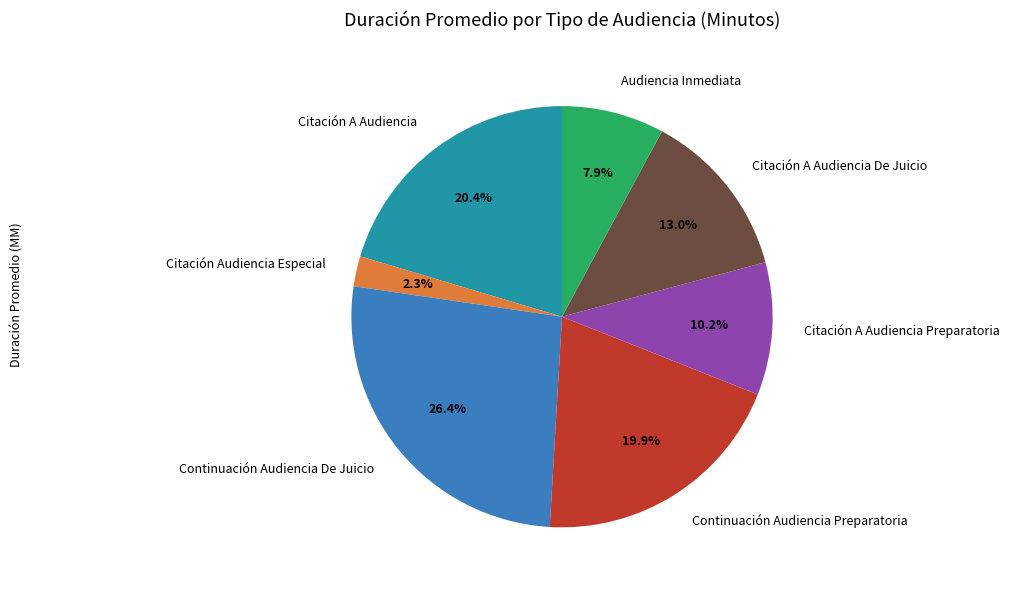

To the nearest percent, what is the average slice percentage?

14%